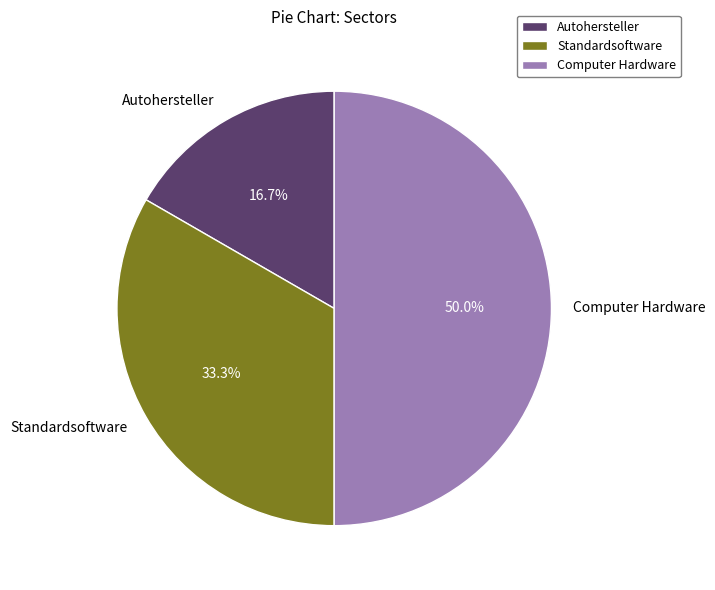

Which has a higher value, Autohersteller or Computer Hardware?

Computer Hardware